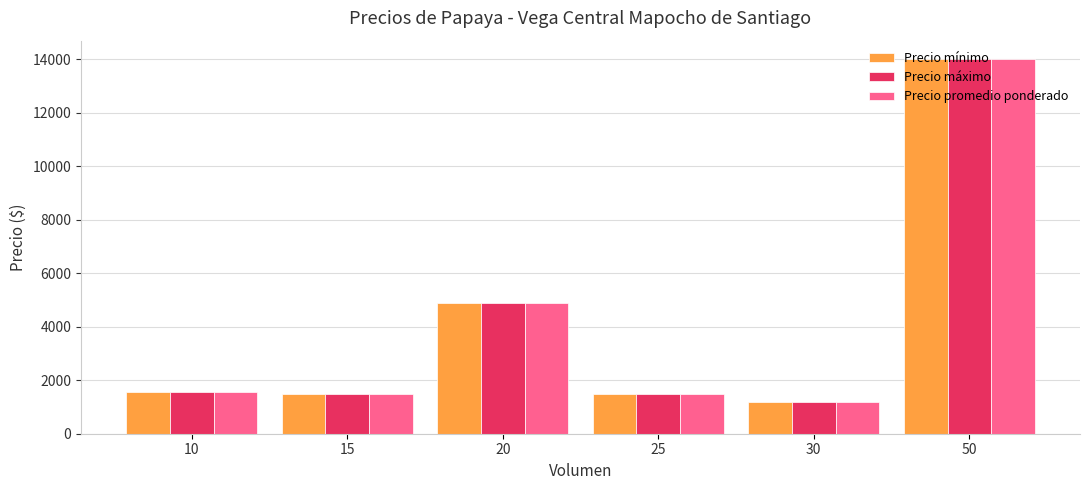

What is the difference between the second highest and second lowest values in the Precio promedio ponderado series?

3375